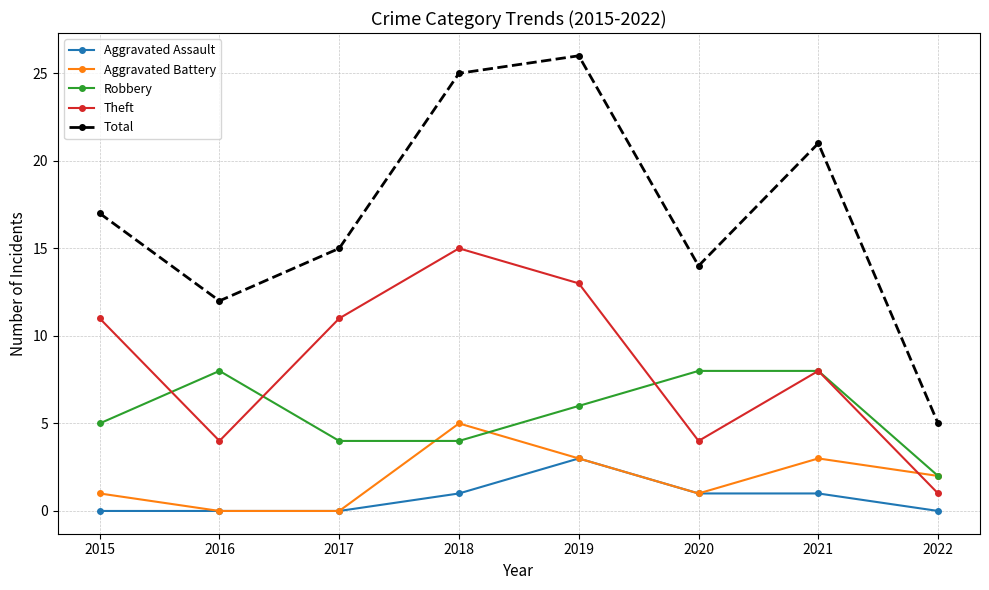

Reading left to right, list all the values displayed in this chart.

Aggravated Assault: 0	0	0	1	3	1	1	0
Aggravated Battery: 1	0	0	5	3	1	3	2
Robbery: 5	8	4	4	6	8	8	2
Theft: 11	4	11	15	13	4	8	1
Total: 17	12	15	25	26	14	21	5